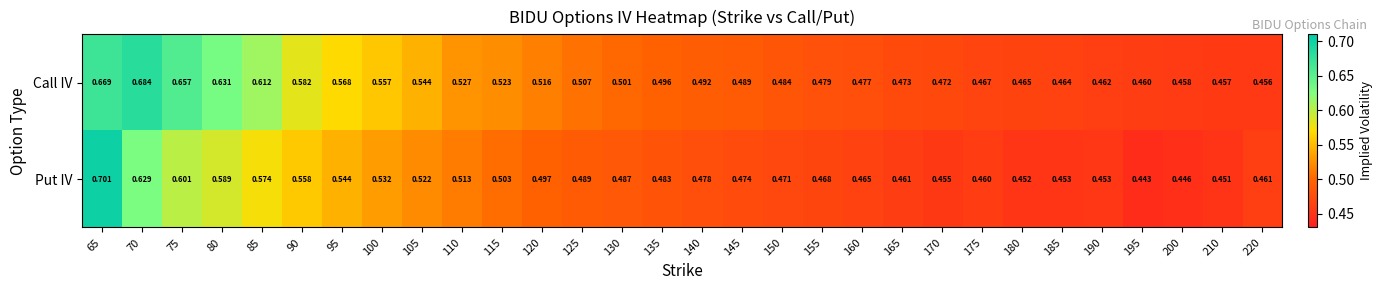

Is the value of Put IV at 85 greater than the value of Call IV at 170?

Yes